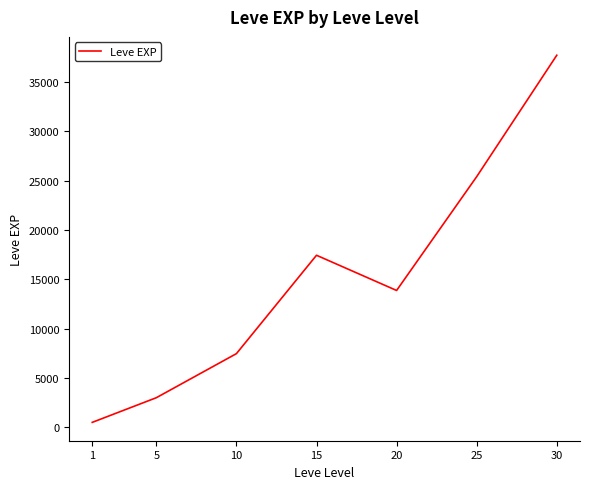

Rank the categories by value from highest to lowest.

30, 25, 15, 20, 10, 5, 1